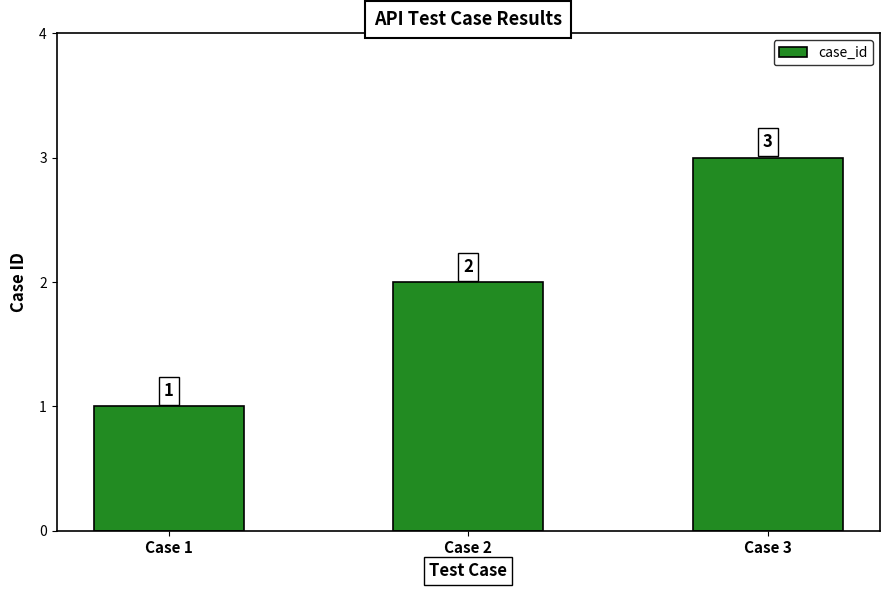

Reading right to left, extract all data points from this chart.

Case 3=3	Case 2=2	Case 1=1